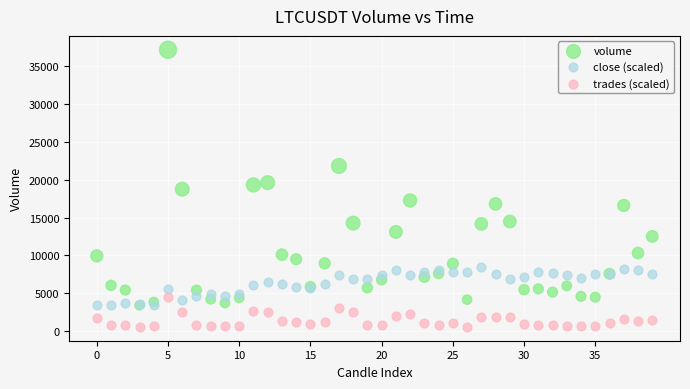

What are all the series names shown in the legend?

volume, close (scaled), trades (scaled)